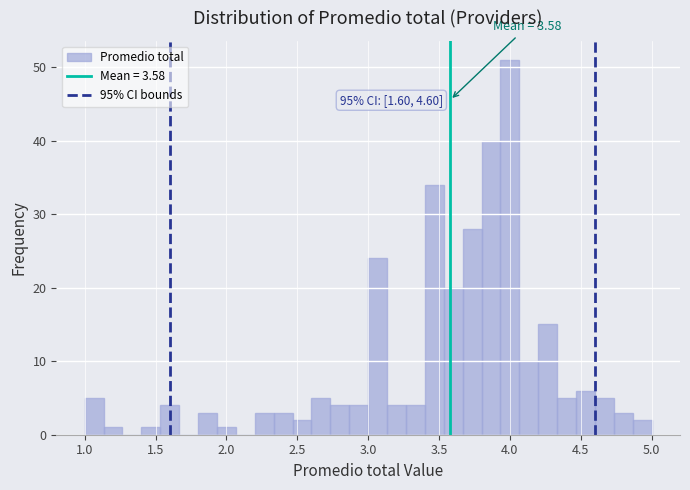

Read against the x-axis, roughly where is the centre of the tallest bar?

4.00